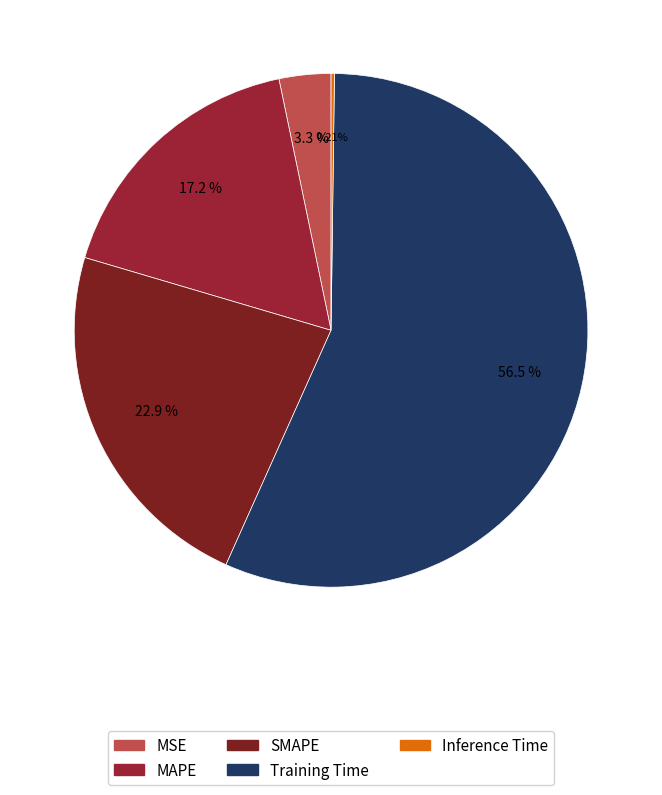

To the nearest percent, what is the average slice percentage?

20%